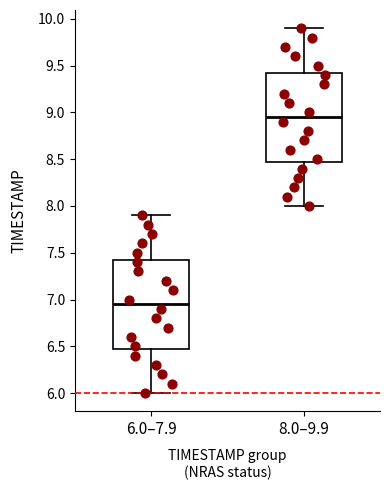

Reading left to right, transcribe this box plot: for each box, give where its median line is, the range the box spans, and where its two whiskers end, as read against the y-axis. The values are not printed on the chart, so give them approximately, as read against the axis.

6.0–7.9: median 6.95, box 6.50 to 7.45, whiskers 6.00 to 7.90
8.0–9.9: median 8.95, box 8.50 to 9.45, whiskers 8.00 to 9.90